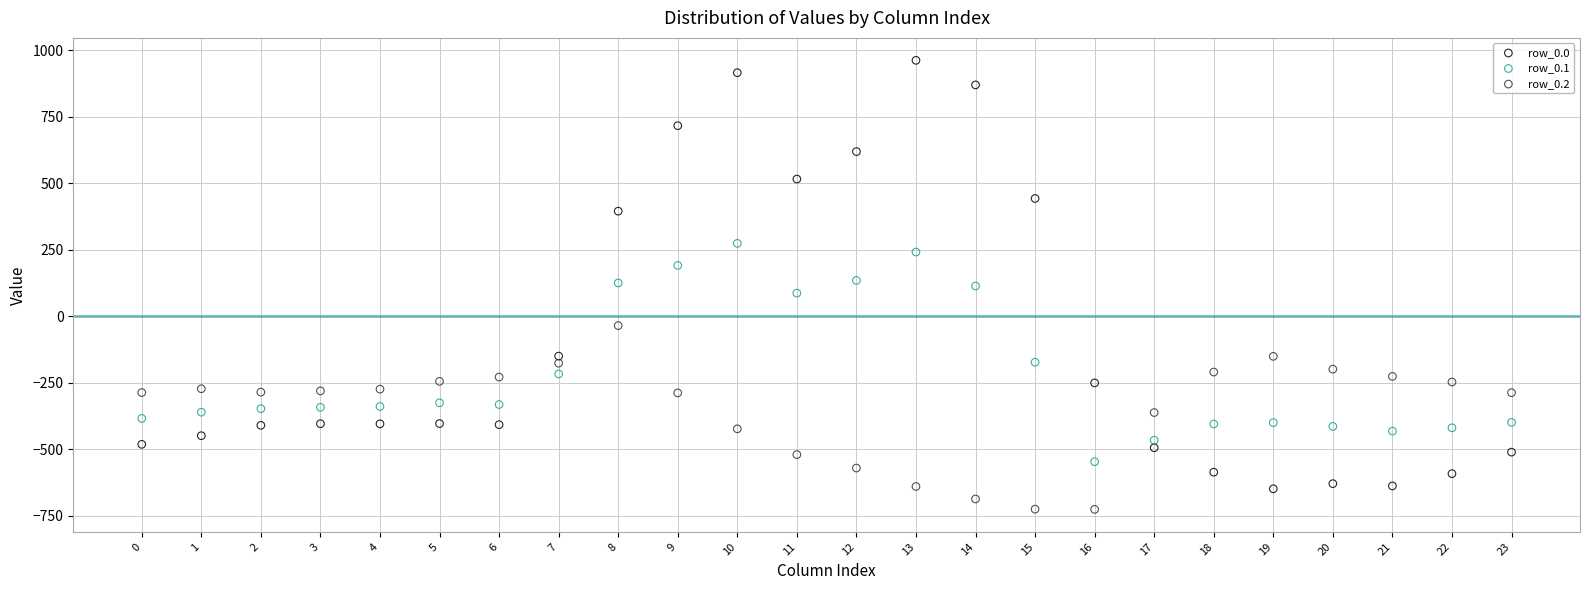

Across all data points, what is the range of Y values (max minus min)?

1689.3